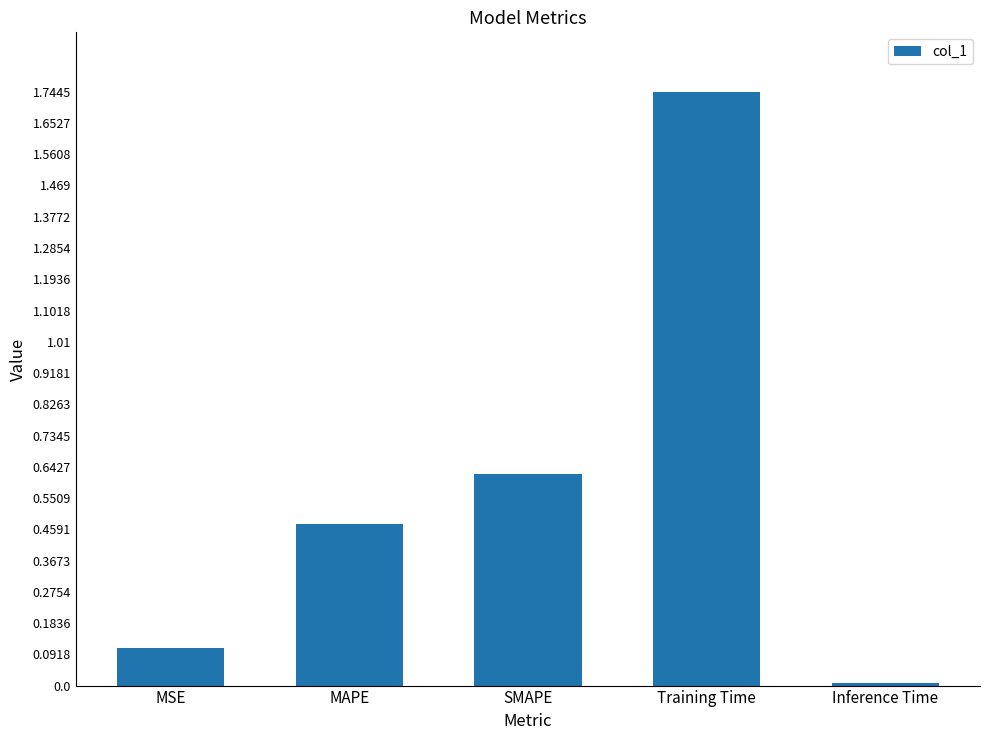

The value at MAPE is 0.3. True or false?

False